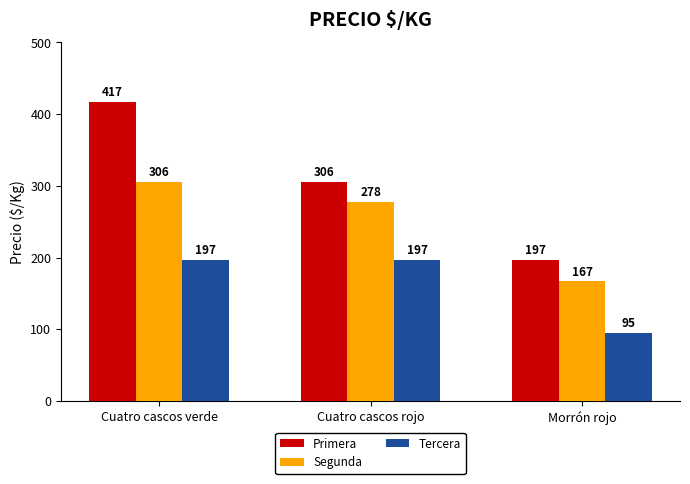

Reading right to left, transcribe all the data shown in this chart.

Primera: Morrón rojo=197	Cuatro cascos rojo=306	Cuatro cascos verde=417
Segunda: Morrón rojo=167	Cuatro cascos rojo=278	Cuatro cascos verde=306
Tercera: Morrón rojo=95	Cuatro cascos rojo=197	Cuatro cascos verde=197